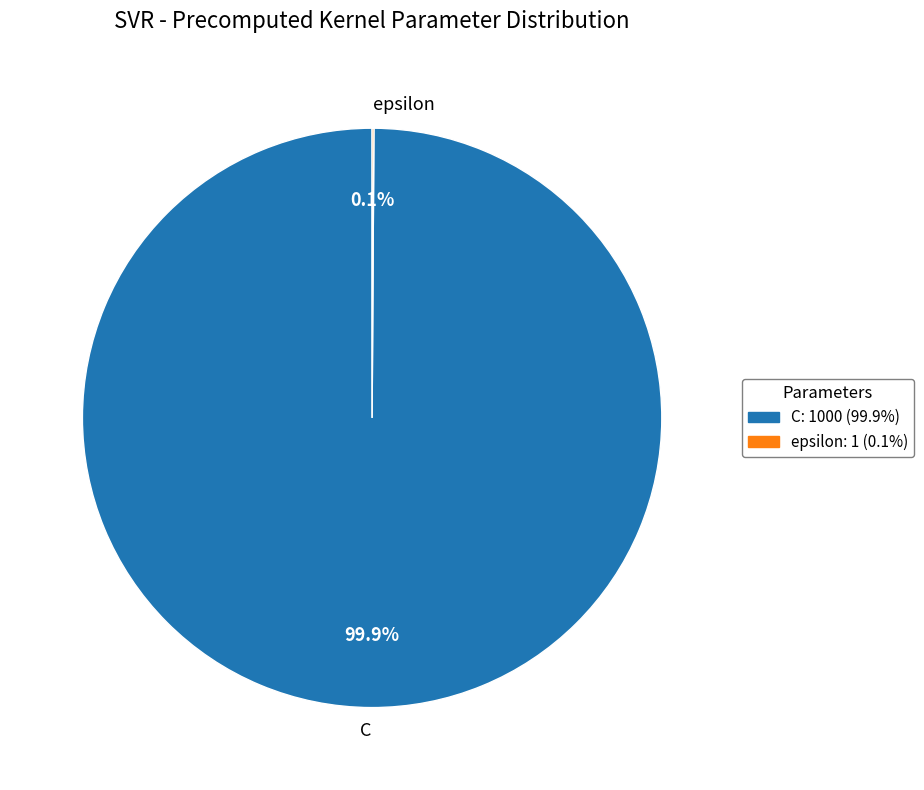

What is the largest slice in the pie chart?

C